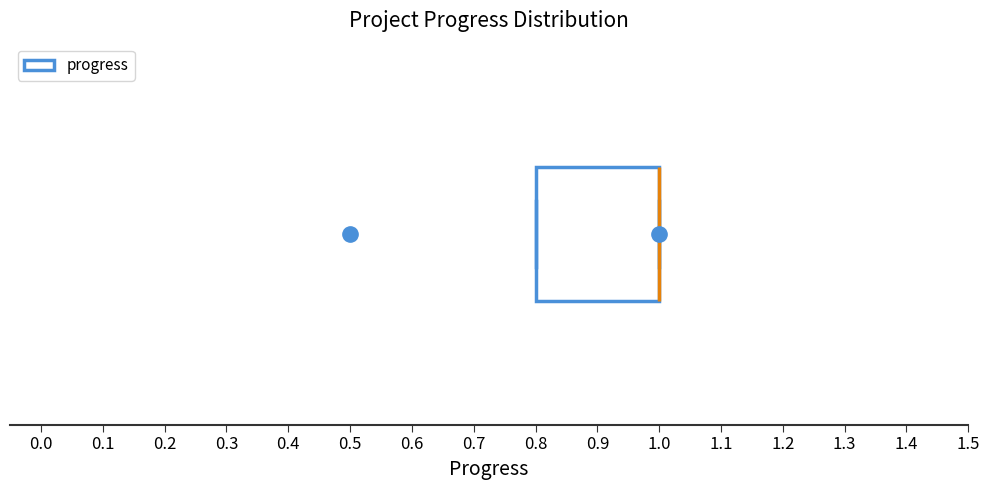

Read this box plot against the x-axis: the position of the median line, the range covered by the box, and the ends of both whiskers. The values are not printed on the chart, so give them approximately, as read against the axis.

median 1.0 (drawn on the box's right edge), box 0.8 to 1.0, whiskers 0.8 to 1.0